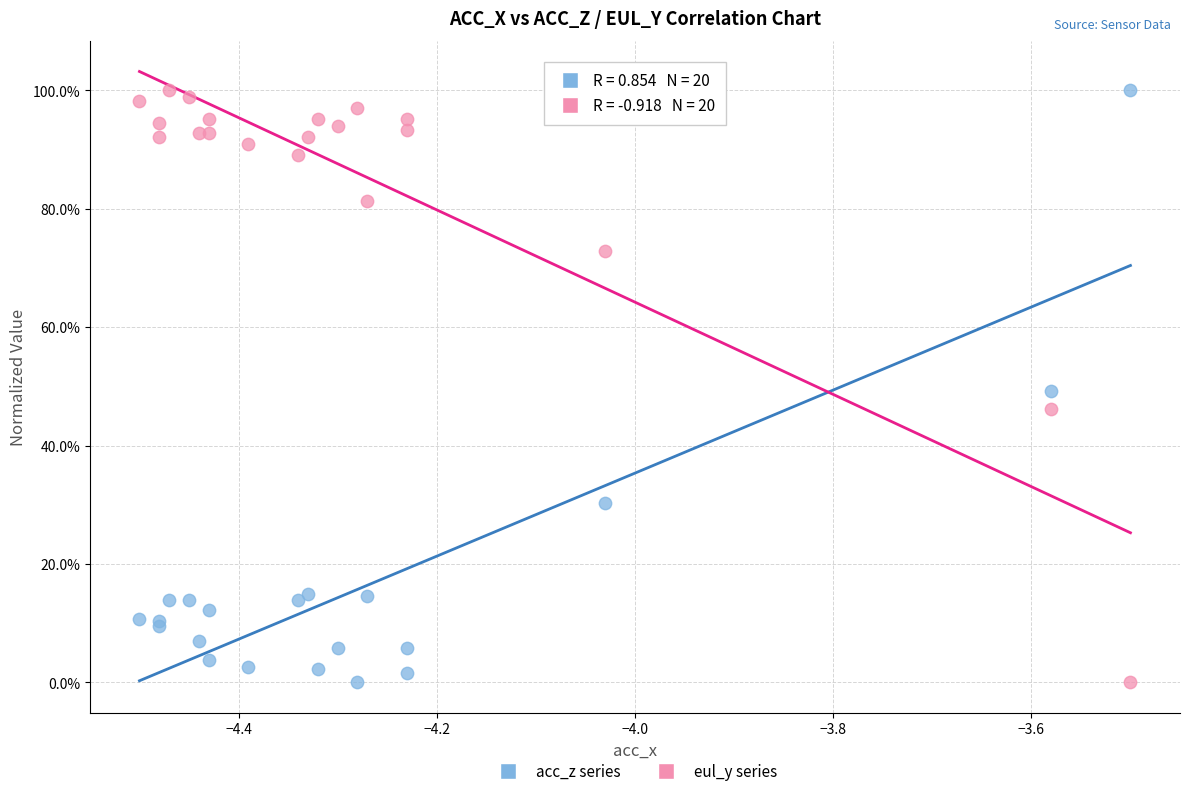

What are all the series names shown in the legend?

acc_z series, eul_y series